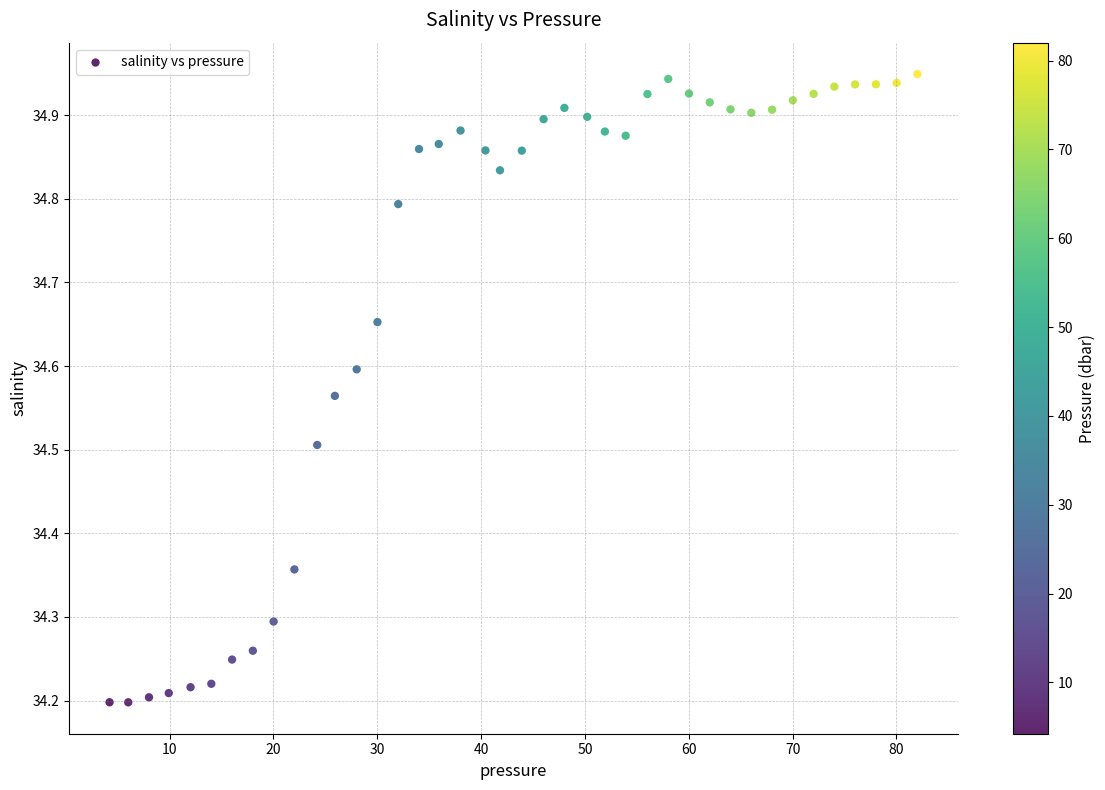

What is the range of Y values (max minus min)?

0.8